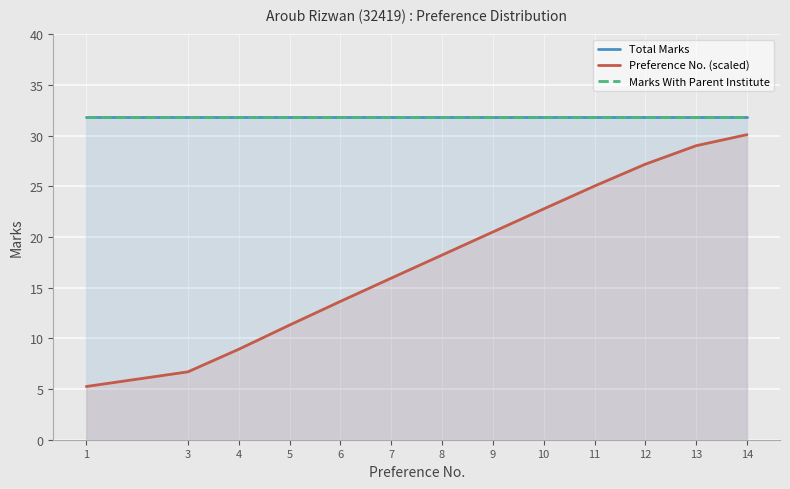

Which series has the largest total across all categories?

Total Marks